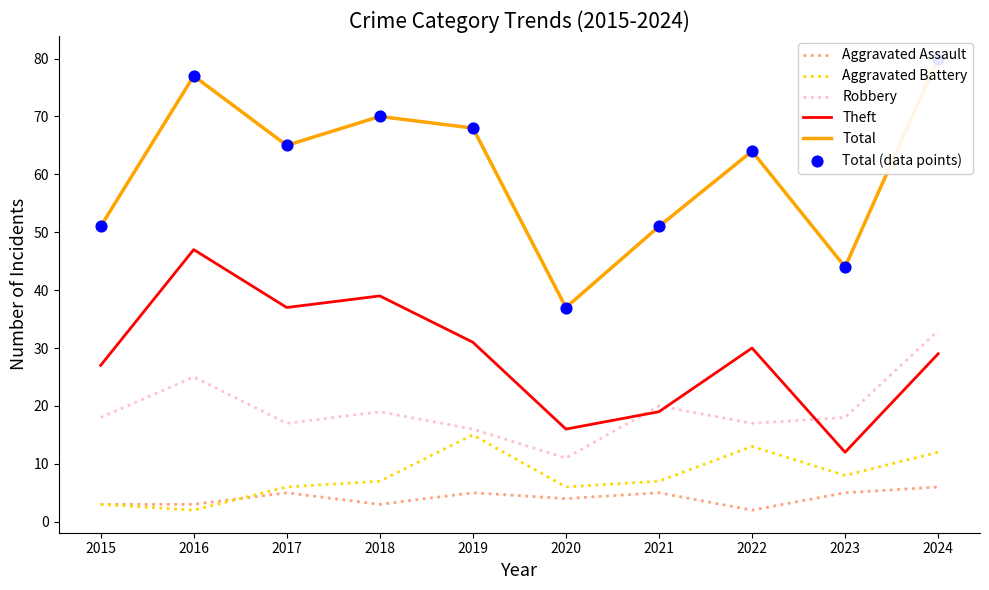

At how many categories does at least one series exceed 55?

6